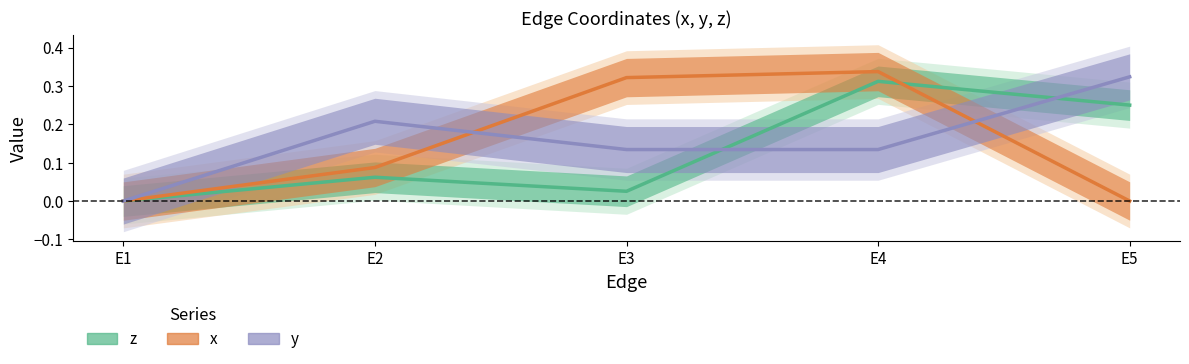

How many interior local peaks does the x series have?

1